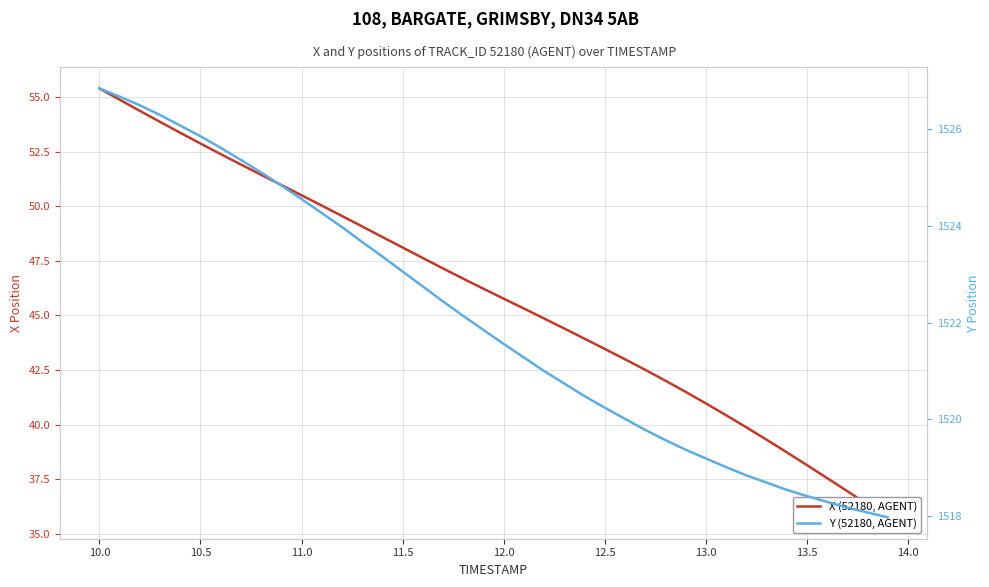

What is the smallest value displayed?

35.8